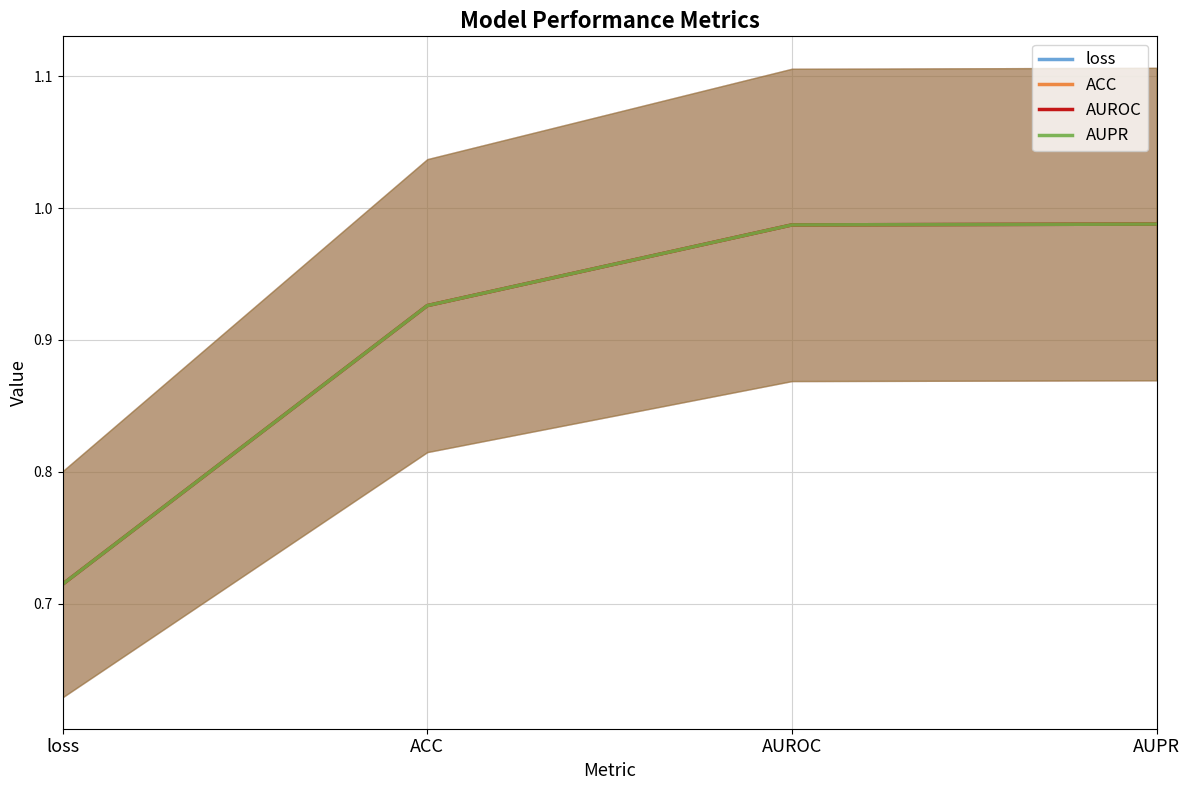

What is the difference between the maximum and minimum values in the ACC series?

0.3